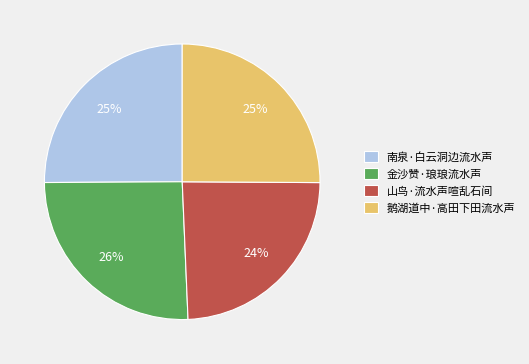

Does 鹅湖道中·高田下田流水声 represent more than half of the total?

No